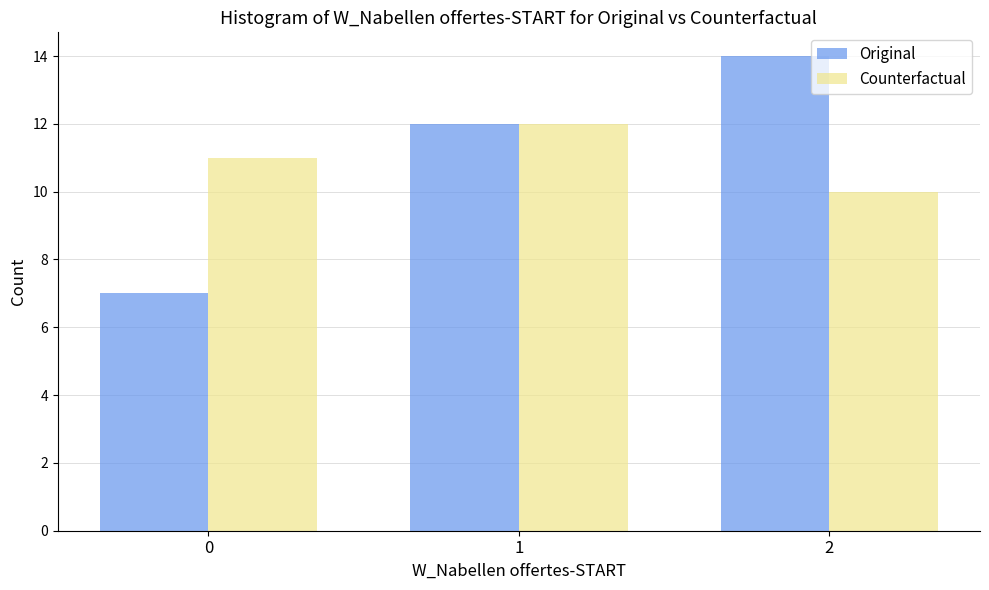

What is the average value of the Original series?

11